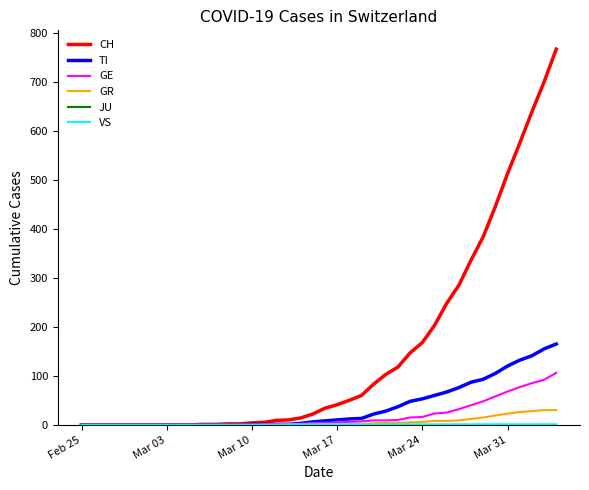

Which series has the widest spread of values?

CH